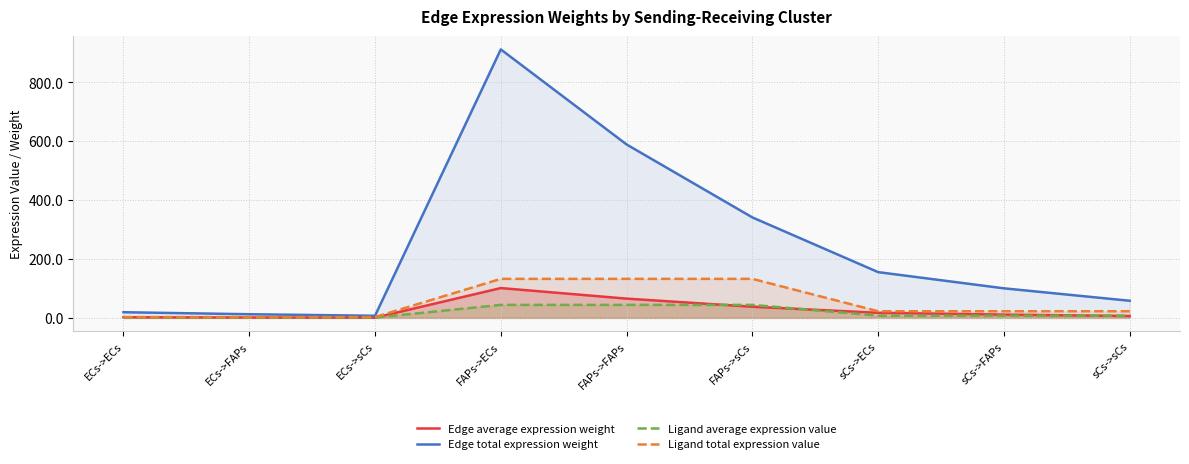

Which category has the lowest value in the Ligand average expression value series?

ECs->ECs